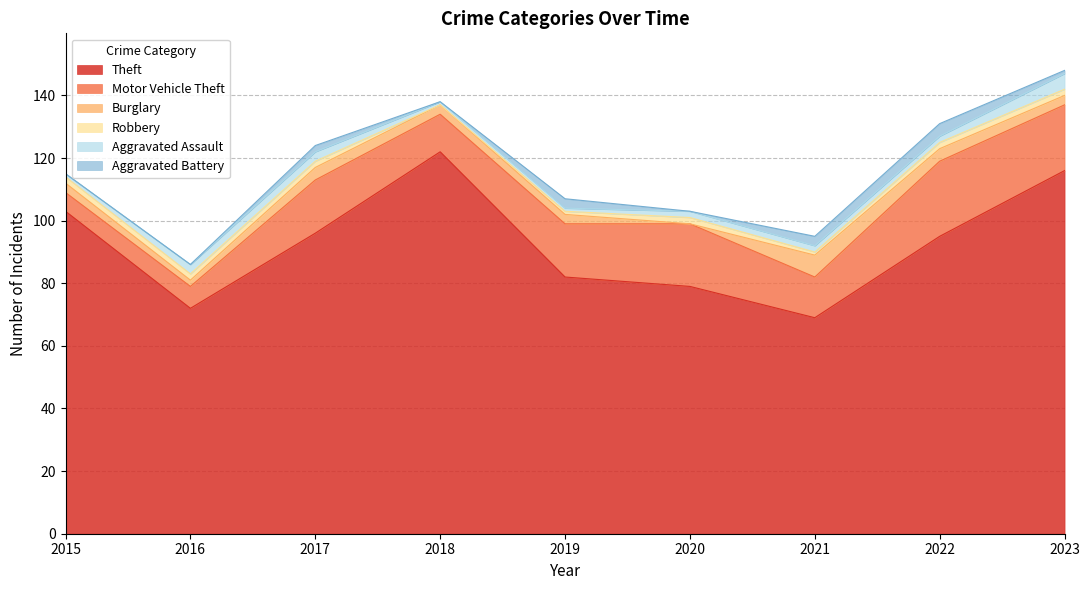

What is the approximate value of Theft at 2021?

69